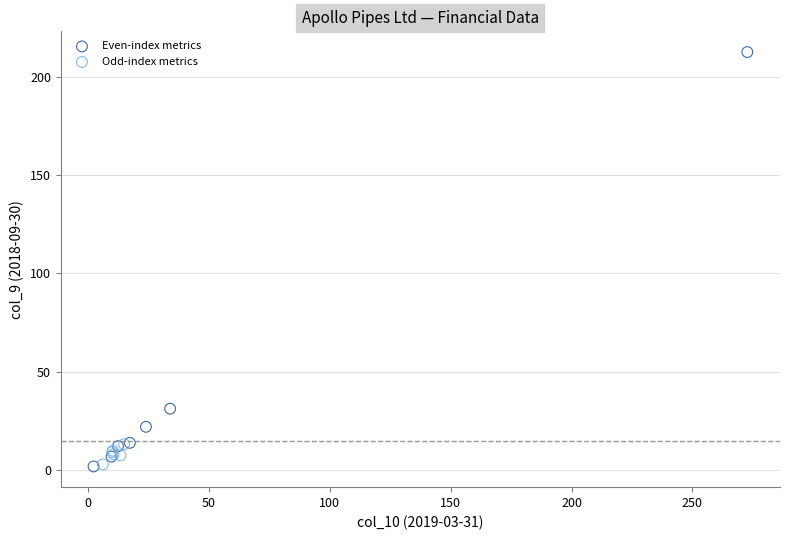

Which series has the widest spread of Y values?

Even-index metrics